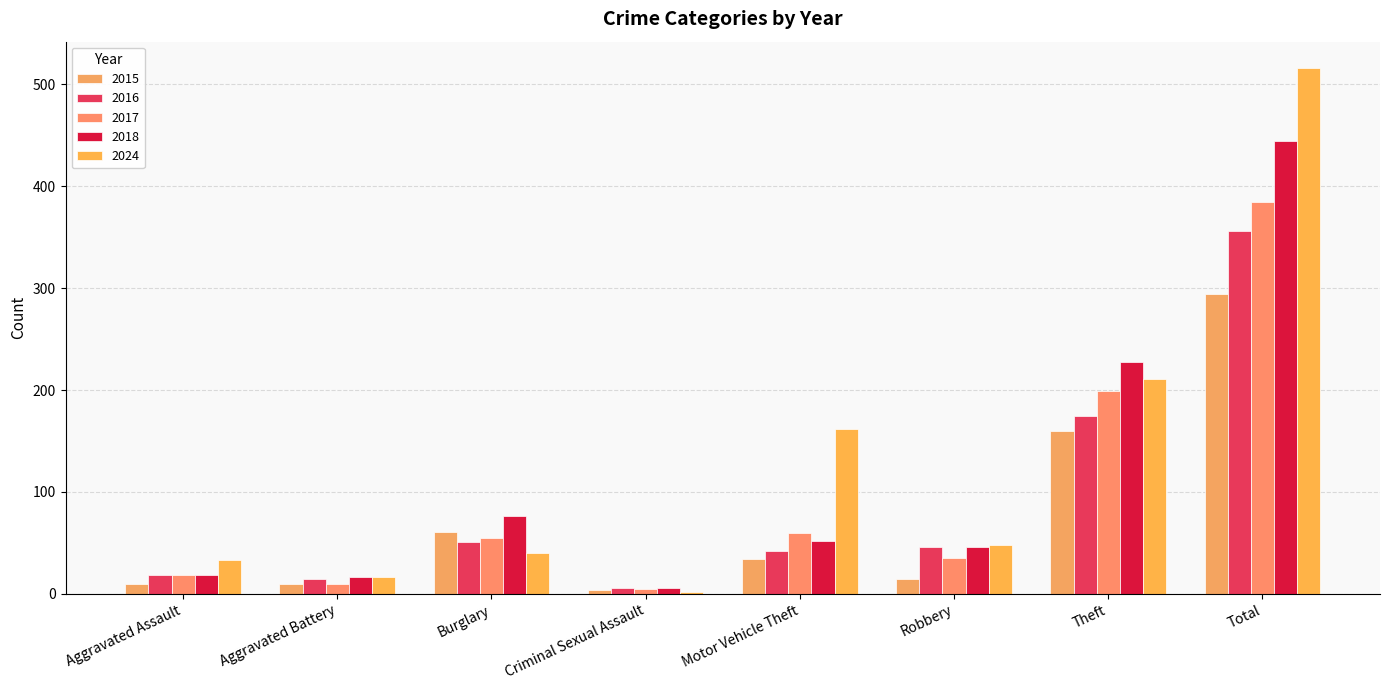

How many values in the 2018 series are below 52?

4